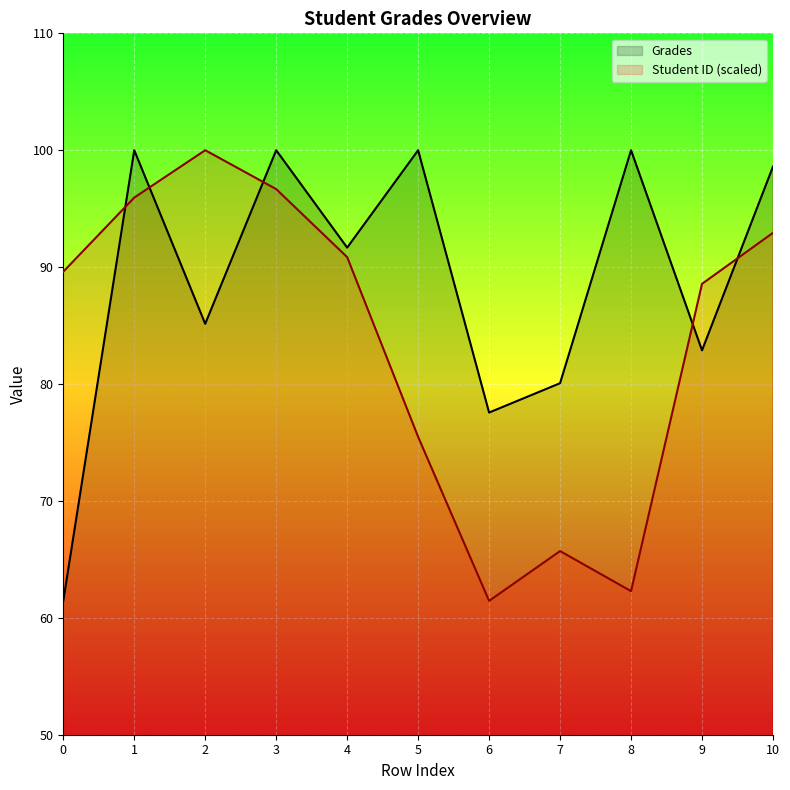

Rank the categories by Grades value from highest to lowest.

1, 3, 5, 8, 10, 4, 2, 9, 7, 6, 0